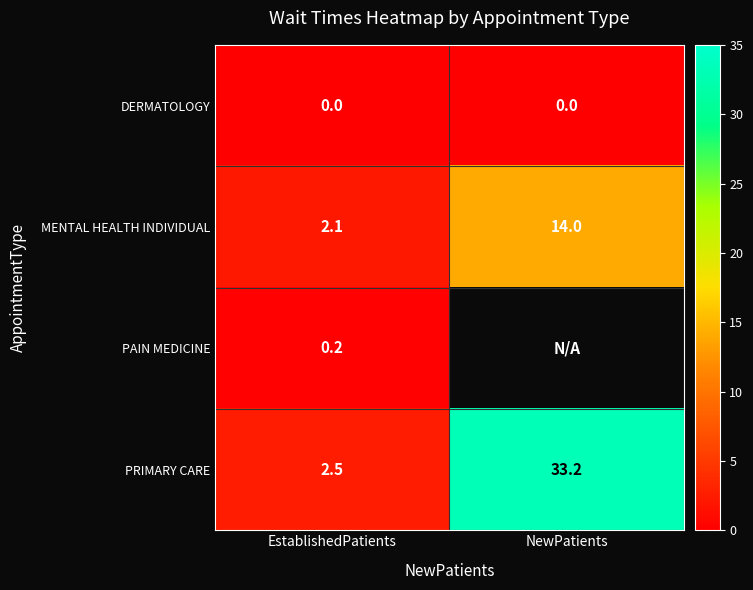

What is the spread (max minus min) of values at EstablishedPatients?

2.5